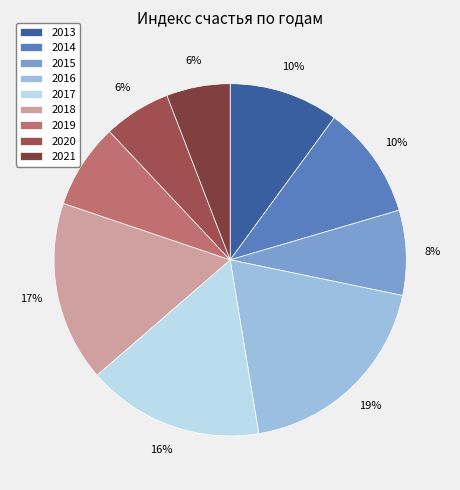

Is there a majority slice in this chart?

No